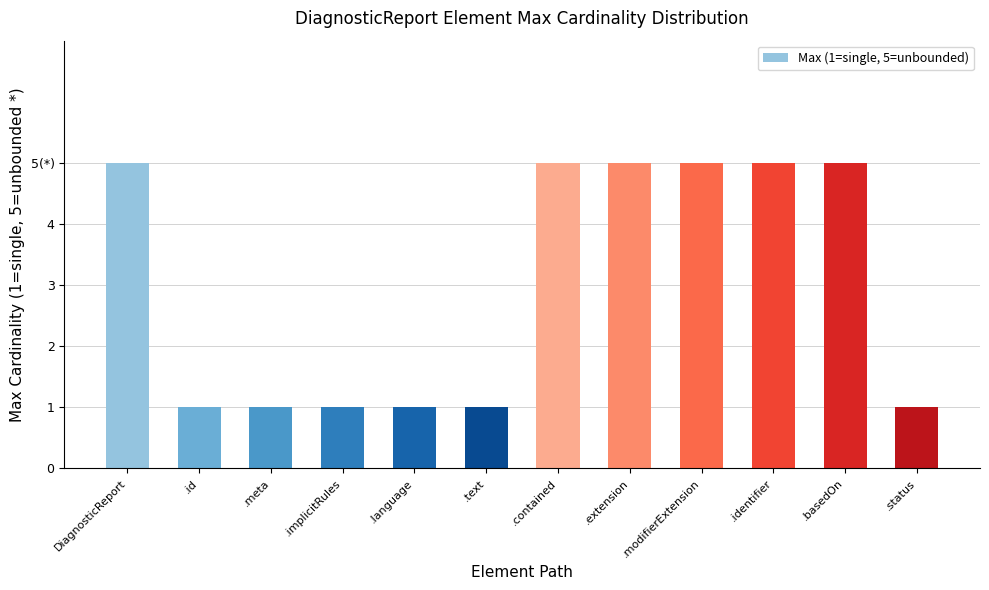

Which category has the lowest value across all series?

.id